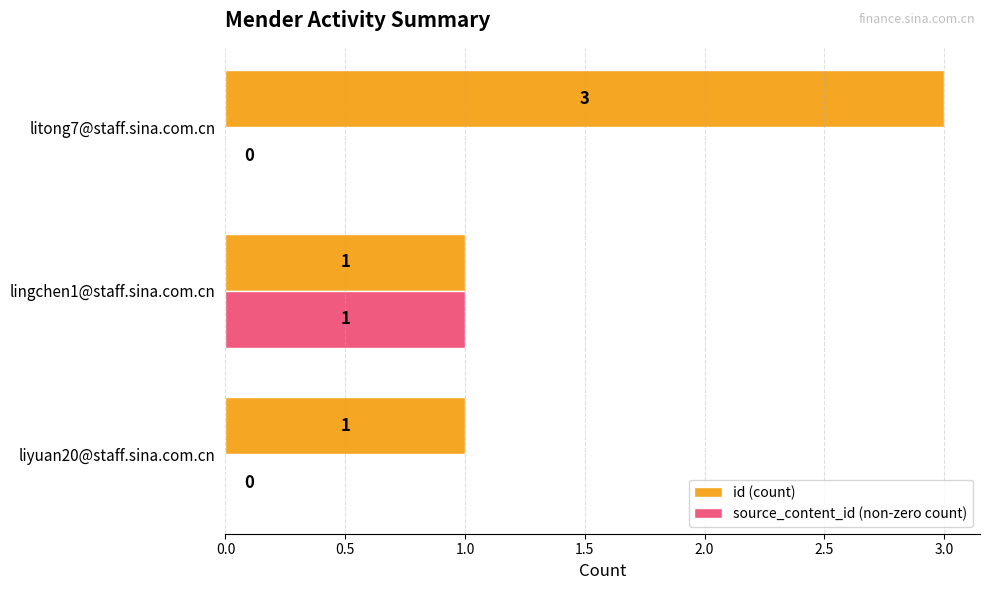

How many source_content_id (non-zero count) values are between 0 and 1?

3